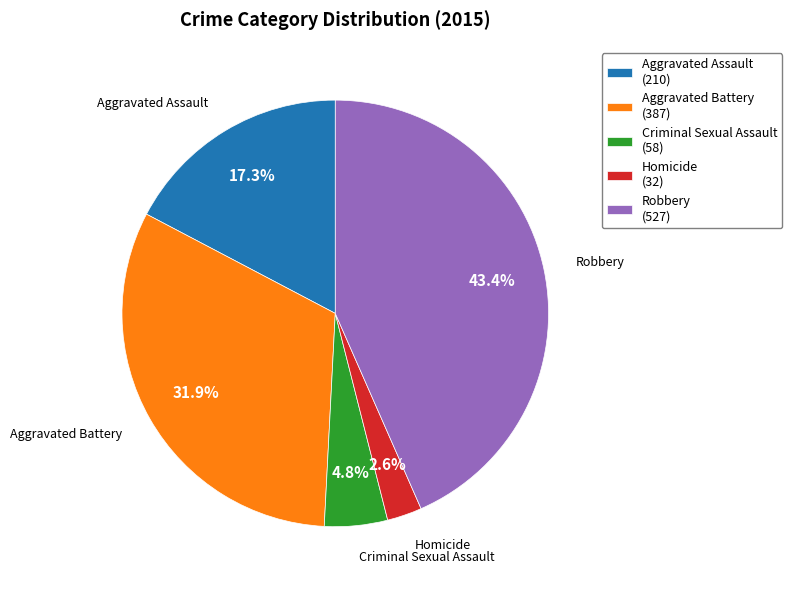

What is the largest slice in the pie chart?

Robbery